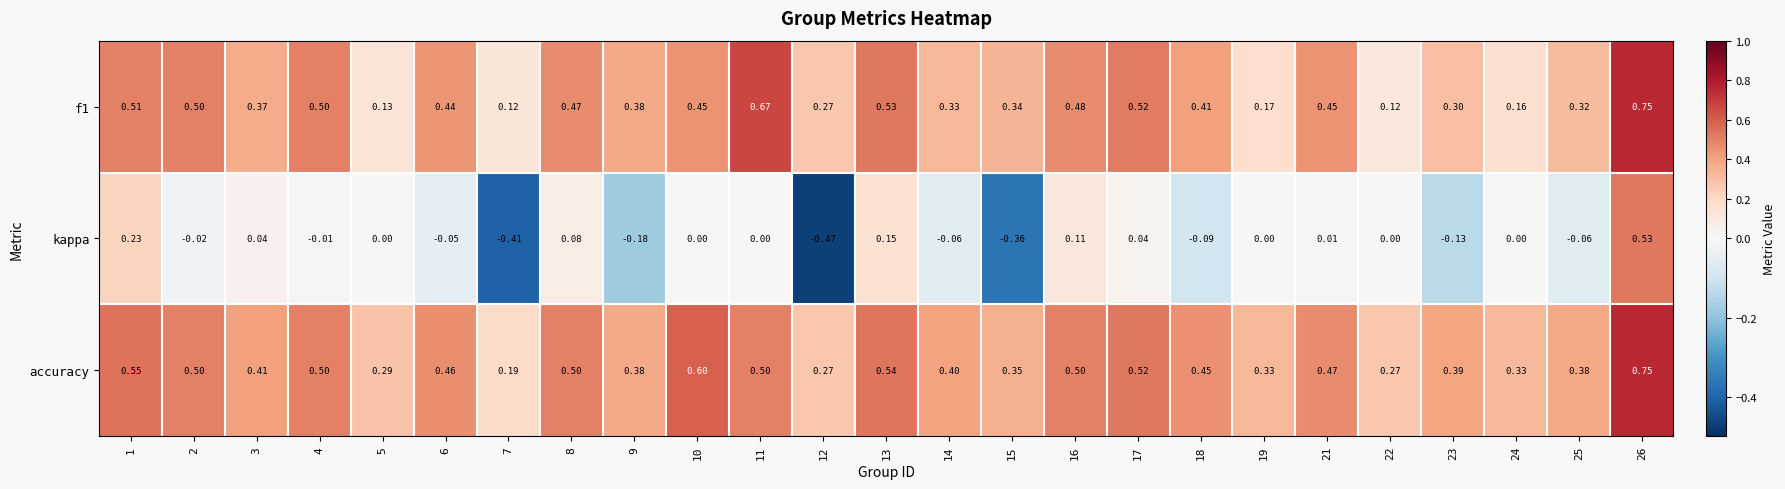

Which series has the largest total across all categories?

accuracy